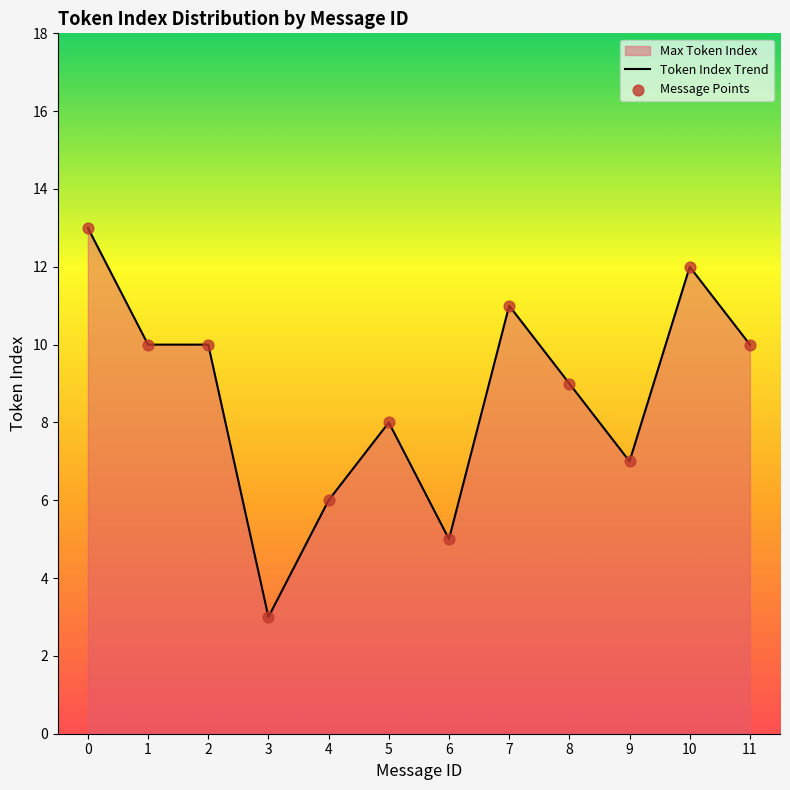

Which series reaches the minimum Y coordinate?

Token Index Trend